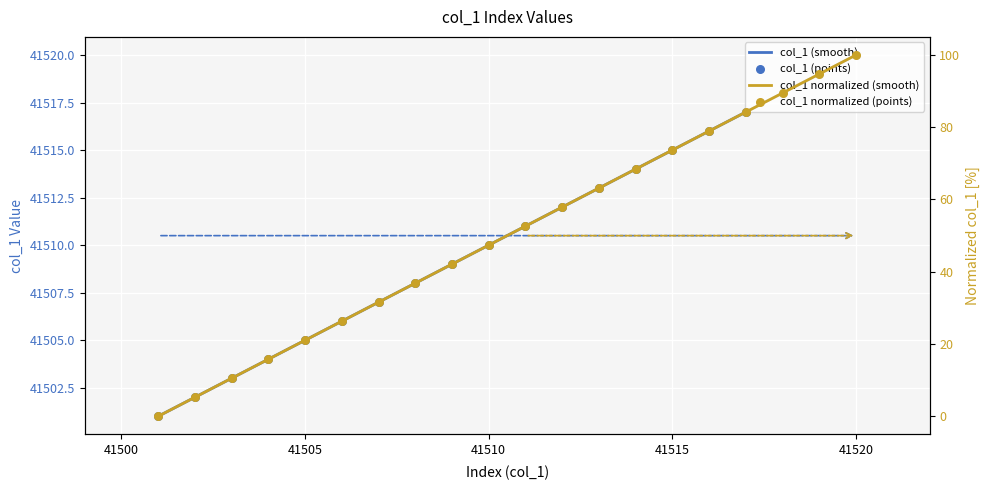

What is the ratio of the value at 41506 to the value at 41505?

1.0